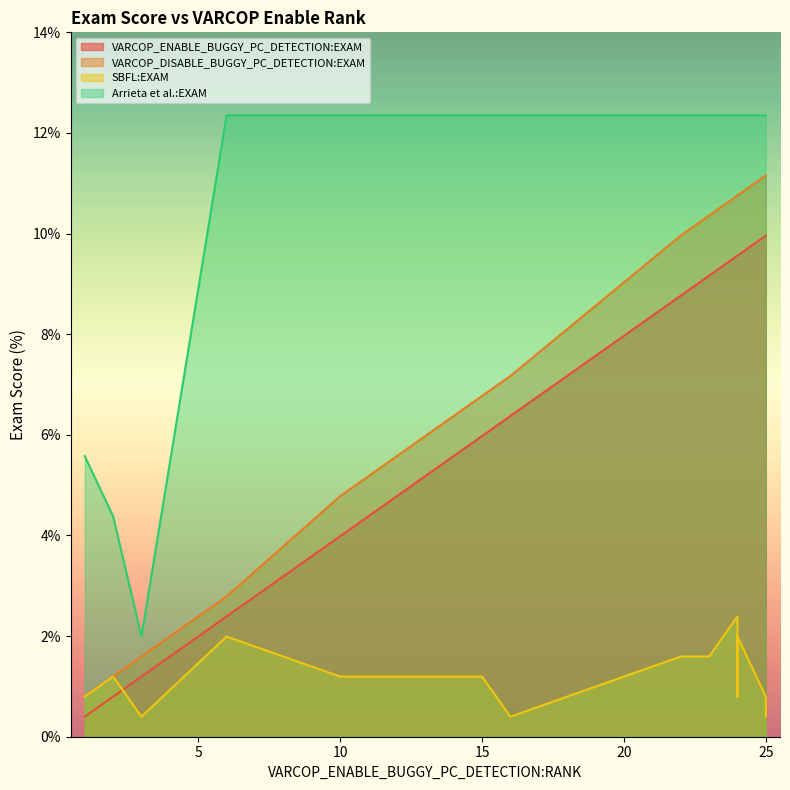

How many lines are shown in the chart?

4